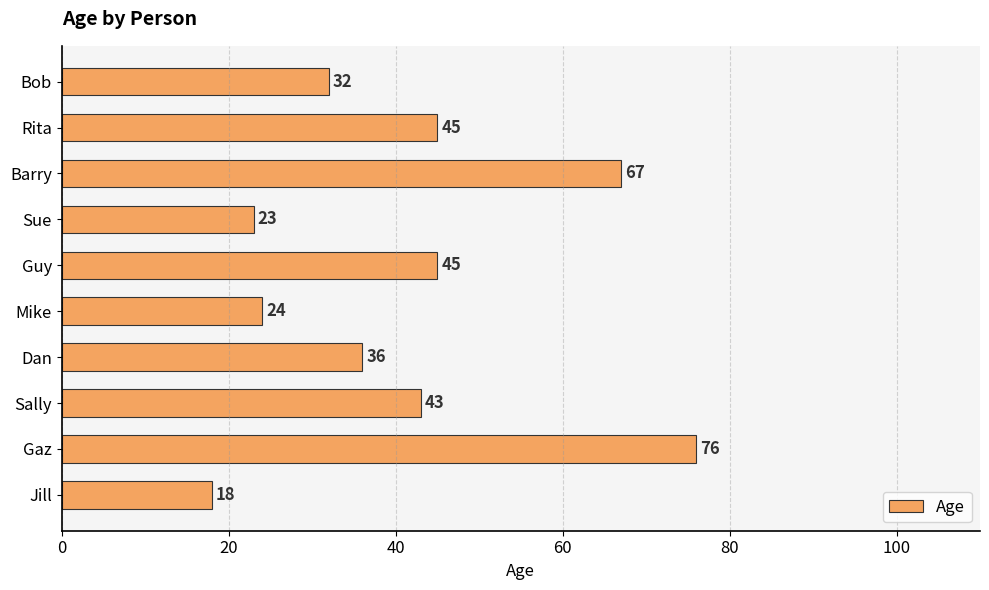

Reading top to bottom, transcribe all the data shown in this chart.

32	45	67	23	45	24	36	43	76	18